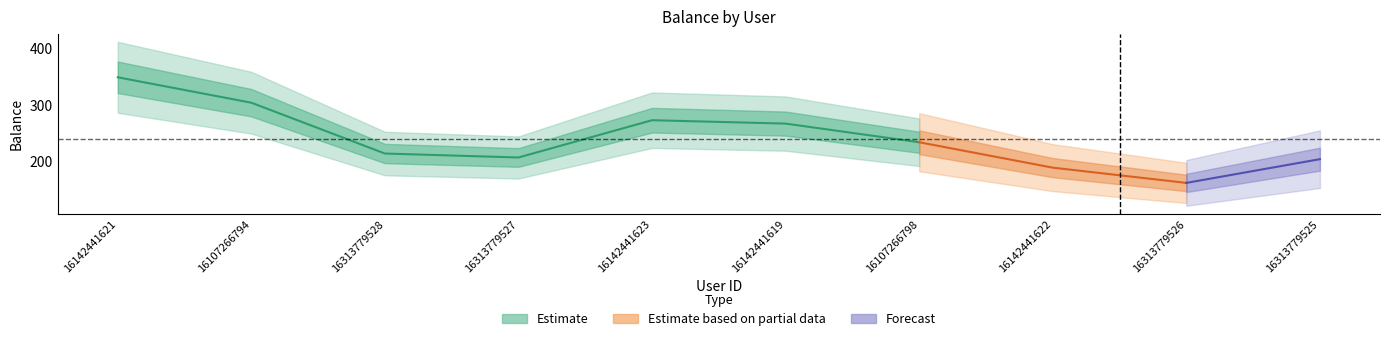

At which category does the chart reach its peak across all series?

16142441621